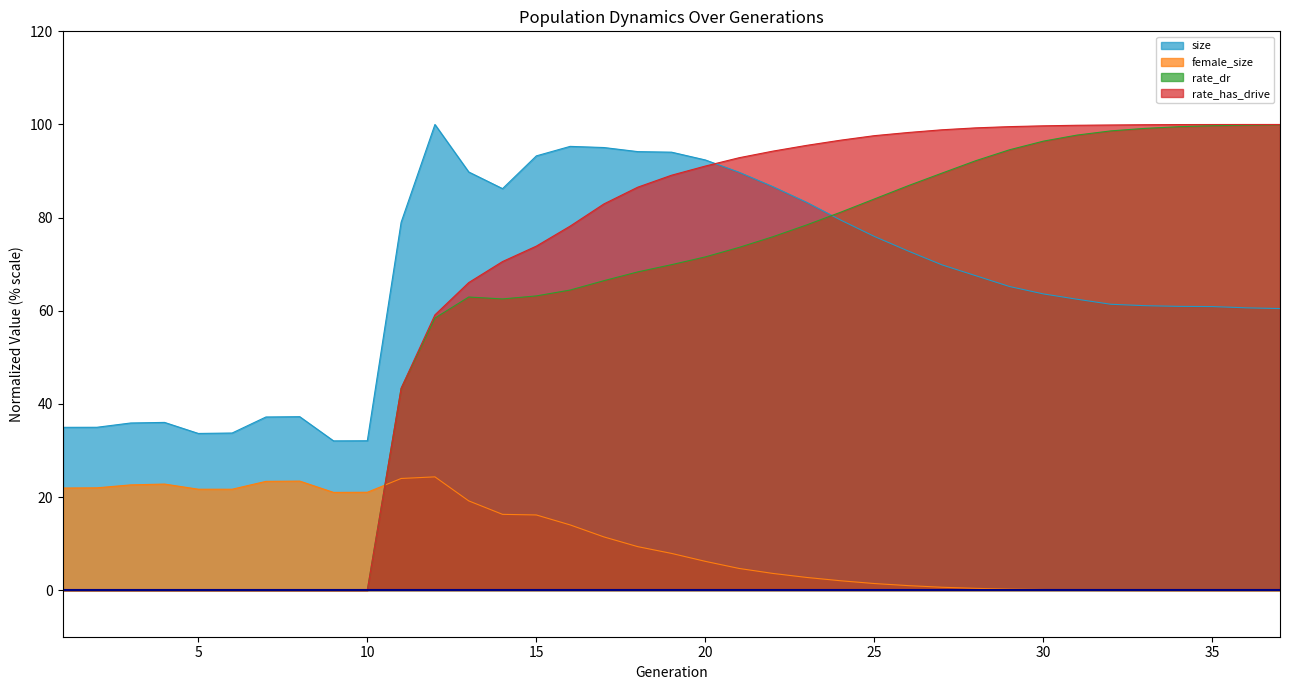

Reading left to right, list all the values displayed in this chart.

size: 35.0	35.0	35.9	36.0	33.7	33.7	37.2	37.3	32.1	32.1	79.0	100.0	89.8	86.2	93.3	95.3	95.0	94.2	94.1	92.4	89.7	86.6	83.3	79.5	76.0	72.8	69.9	67.5	65.2	63.6	62.5	61.4	61.1	60.9	60.9	60.6	60.5
female_size: 21.9	22.0	22.6	22.8	21.7	21.7	23.4	23.4	21.0	21.0	24.0	24.3	19.2	16.3	16.1	14.0	11.4	9.3	7.9	6.2	4.7	3.6	2.7	2.0	1.4	1.0	0.6	0.4	0.2	0.1	0.1	0.1	0.0	0.0	0.0	0.0	0.0
rate_dr: 0.0	0.0	0.0	0.0	0.0	0.0	0.0	0.0	0.0	0.0	43.3	58.4	62.9	62.5	63.2	64.4	66.5	68.3	69.9	71.6	73.6	75.9	78.4	81.2	84.0	86.9	89.6	92.2	94.6	96.4	97.7	98.6	99.2	99.5	99.7	99.9	99.9
rate_has_drive: 0.0	0.0	0.0	0.0	0.0	0.0	0.0	0.0	0.0	0.0	43.3	59.1	66.1	70.6	73.9	78.2	82.9	86.5	89.1	91.1	92.9	94.3	95.5	96.6	97.6	98.3	98.9	99.3	99.5	99.7	99.8	99.9	99.9	100.0	100.0	100.0	100.0